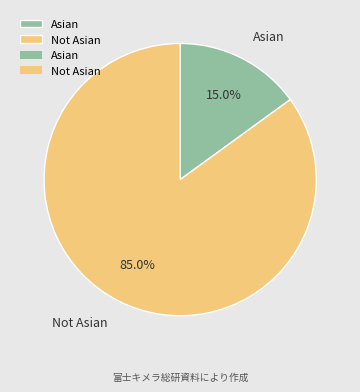

To the nearest percent, what is the difference between the largest and smallest slice percentages?

70%